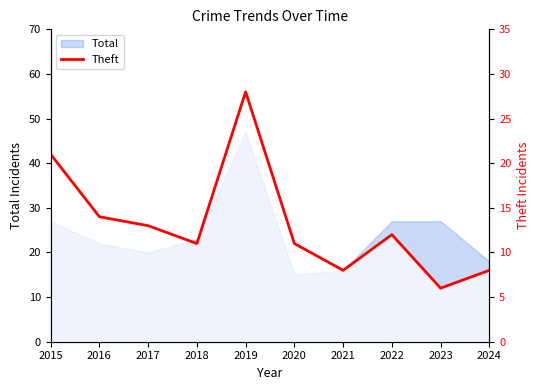

True or false: the data shows 12 at 2022.

True